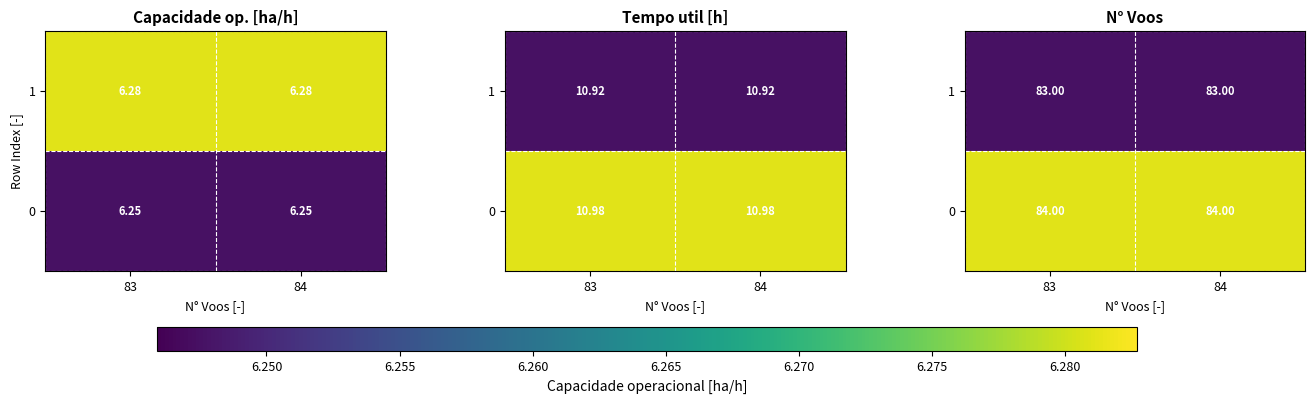

What is the lowest value of the 0 series?

84